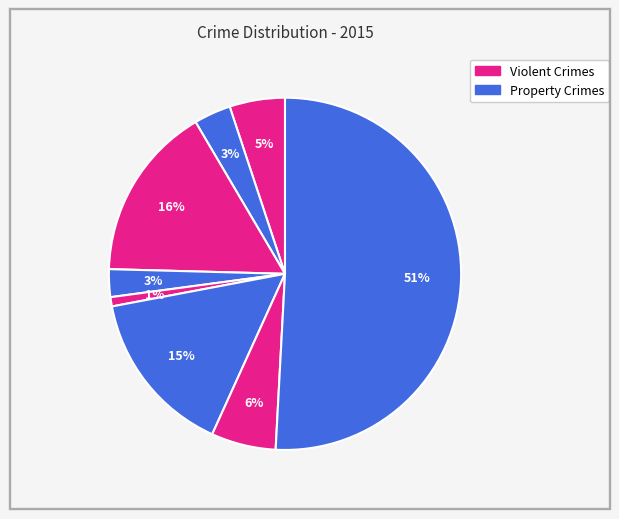

How many slices are in this pie chart?

8